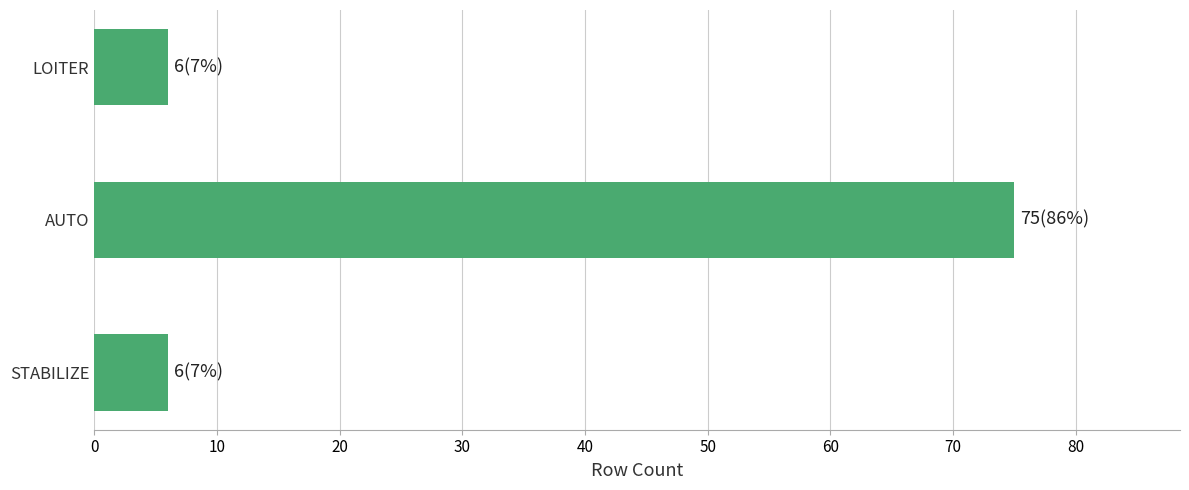

Which label corresponds to the largest value in the chart?

AUTO